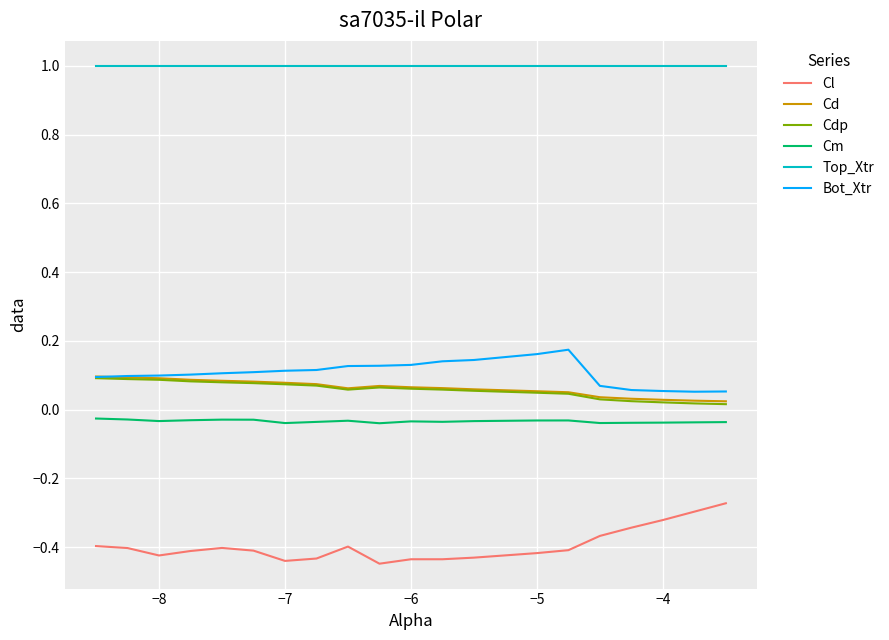

Which series has the largest total across all categories?

Top_Xtr